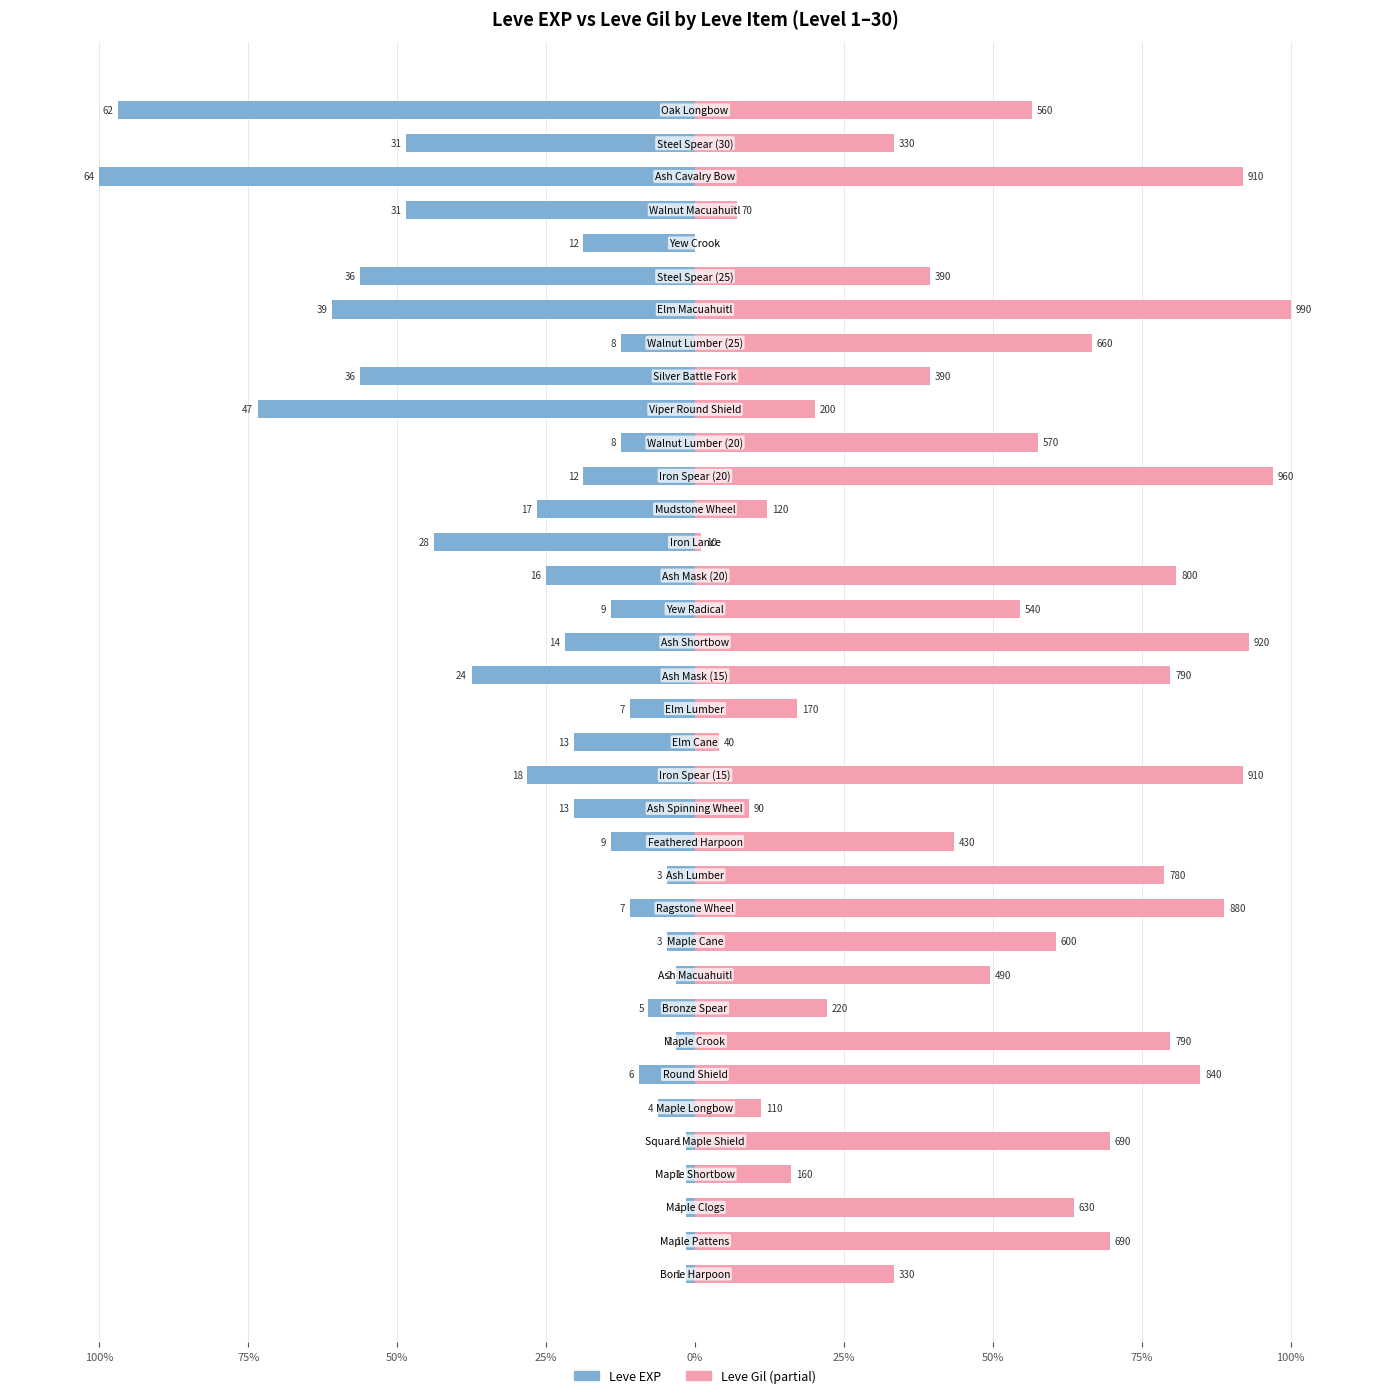

Which series has the widest spread of values?

Leve Gil